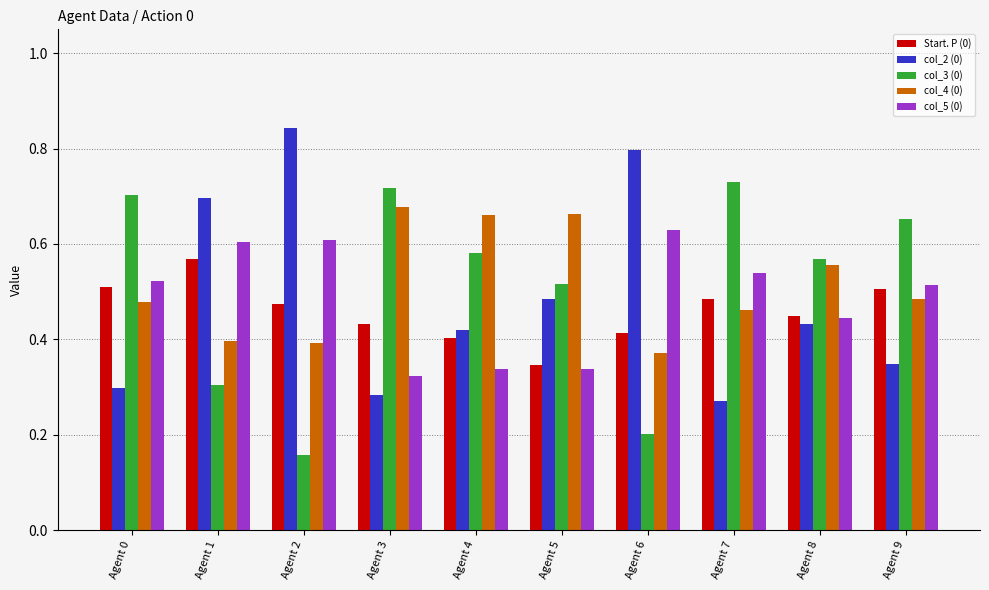

What is the total value across all series at Agent 5?

2.3